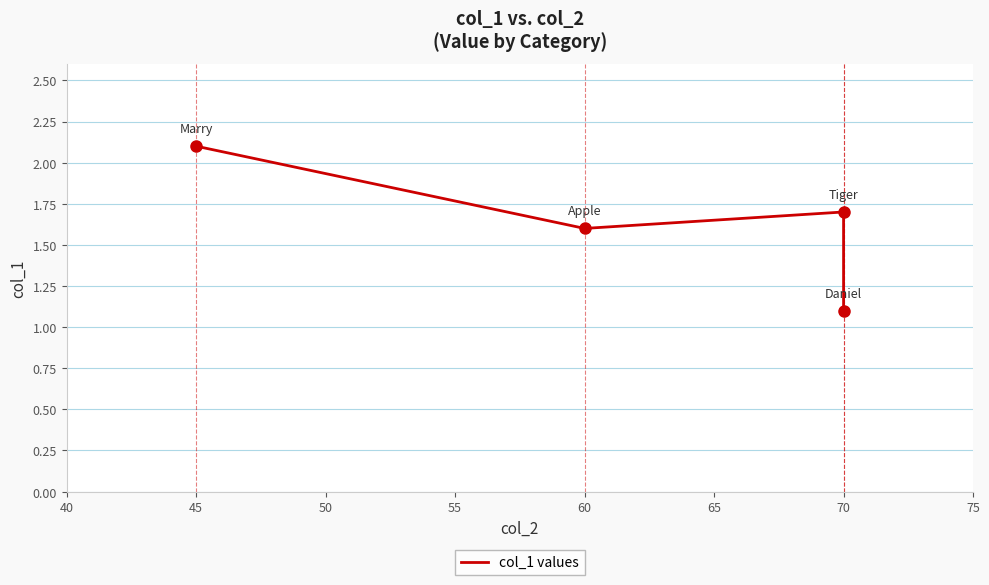

What is the difference between the second highest and second lowest values?

0.1